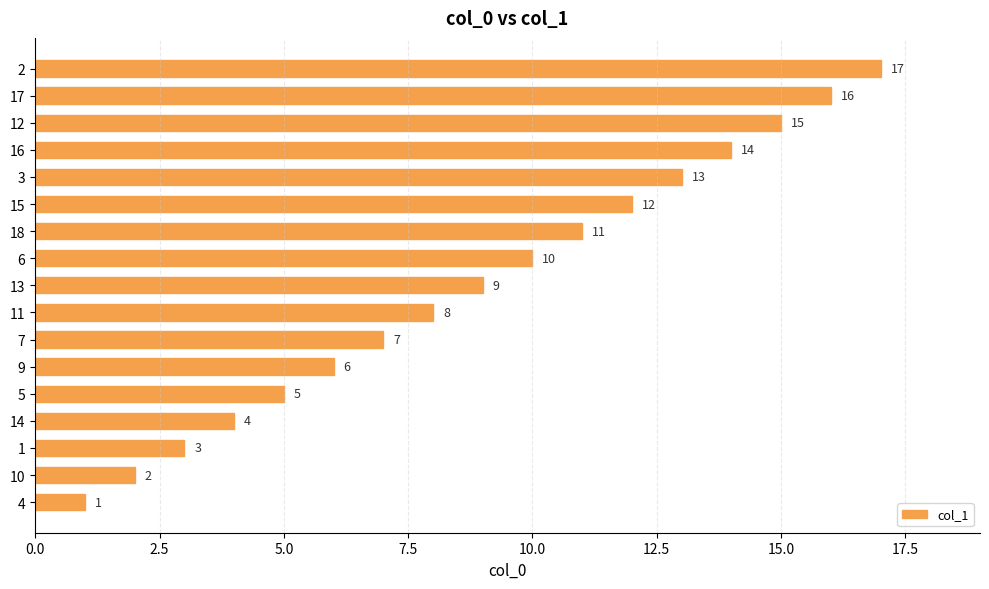

How many distinct data groups are displayed?

1